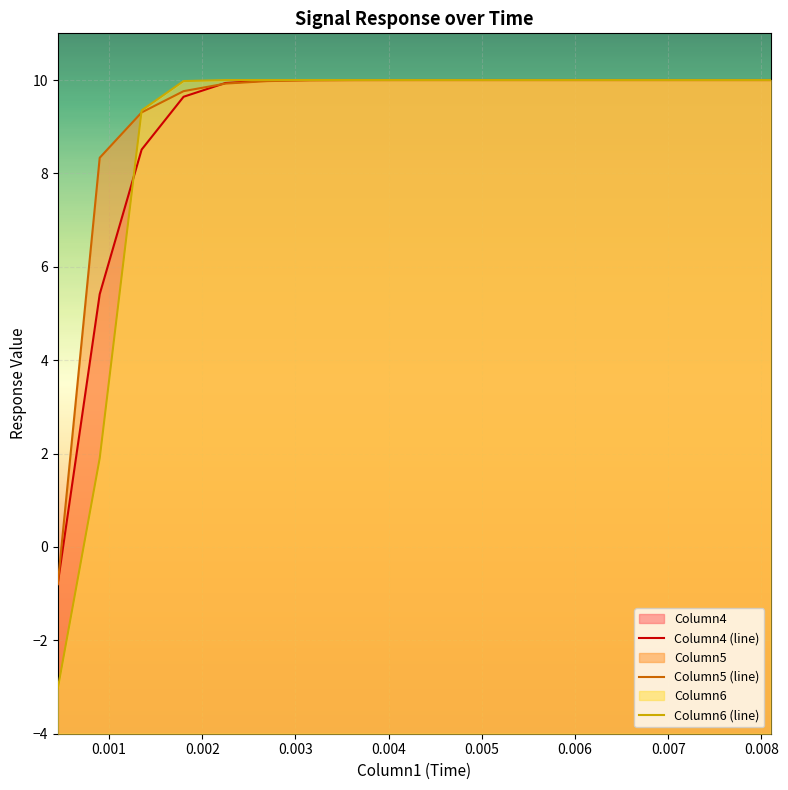

Which series ends up on top after the final intersection of Column6 and Column5?

Column6